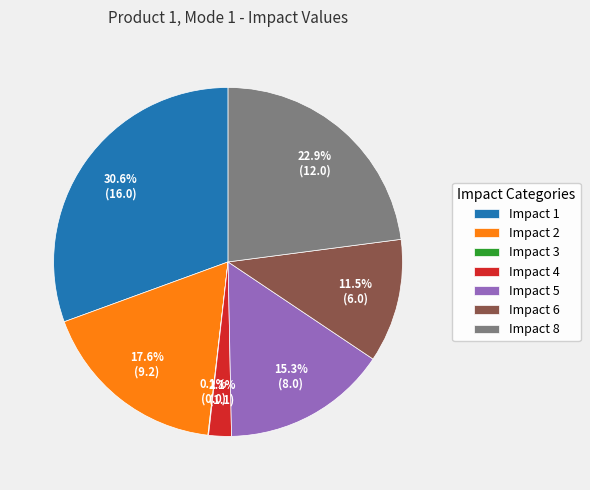

Is there a majority slice in this chart?

No